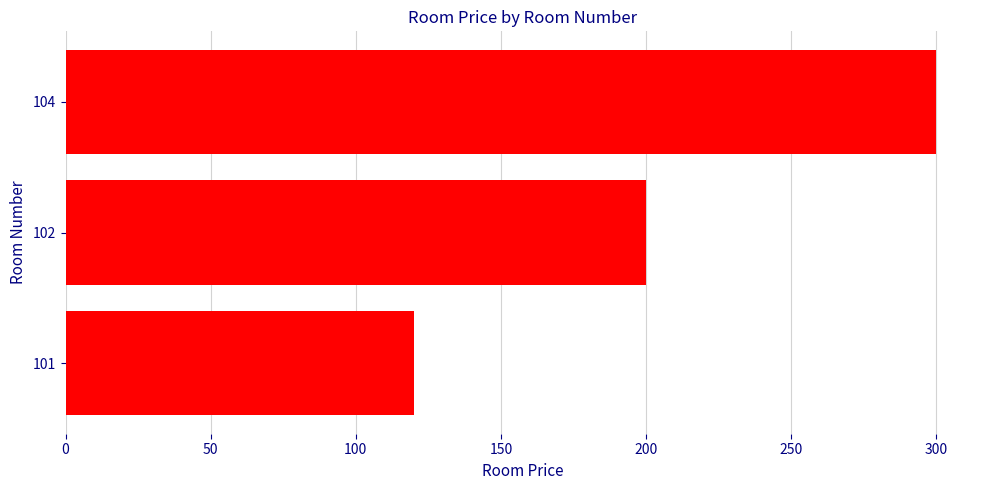

At which category does the chart reach its peak across all series?

104